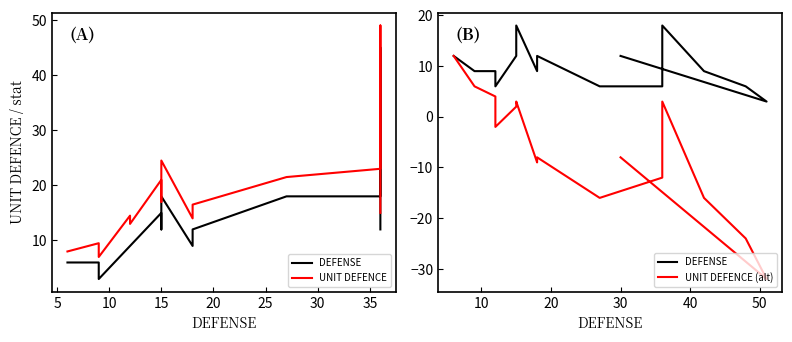

True or false: DEFENSE has more than 1 interior local peaks.

True